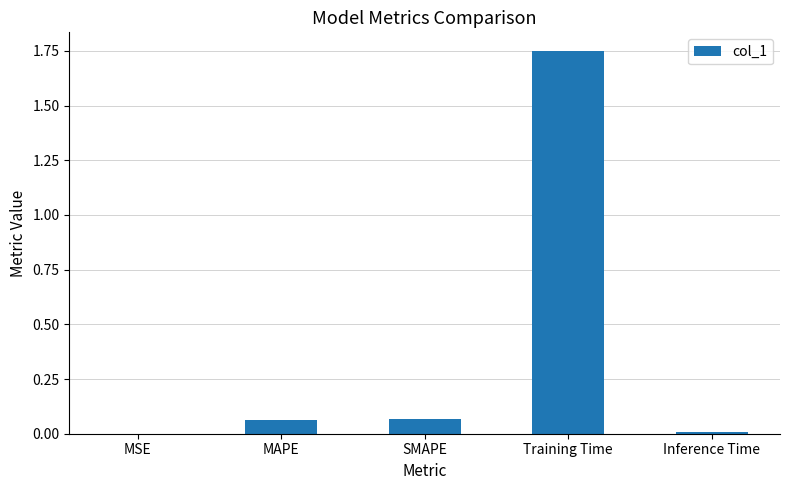

Between MAPE and MSE, which is larger?

MAPE